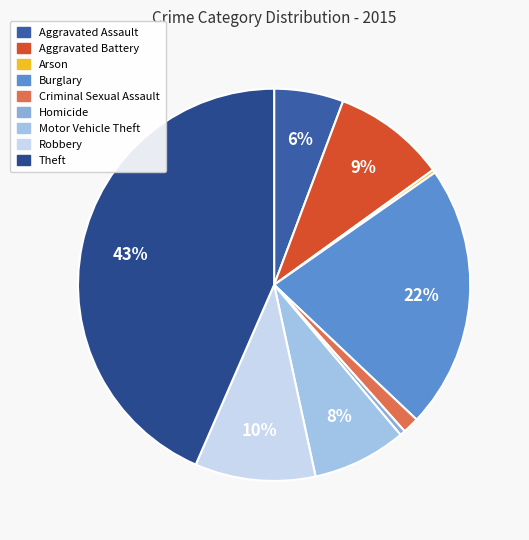

To the nearest percent, what percentage of the pie is Criminal Sexual Assault?

1%